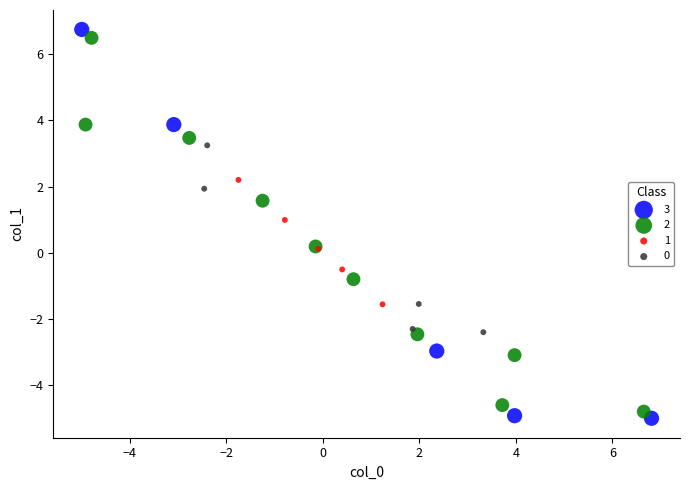

Which series contains the highest Y value?

3